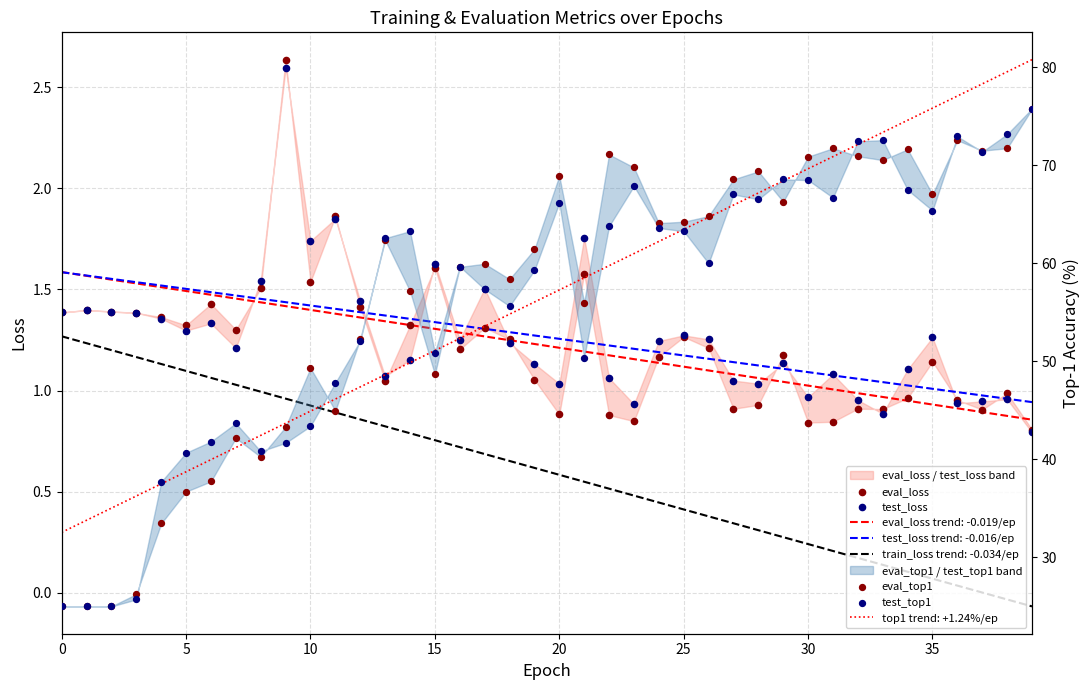

At how many categories does at least one series exceed 65?

16